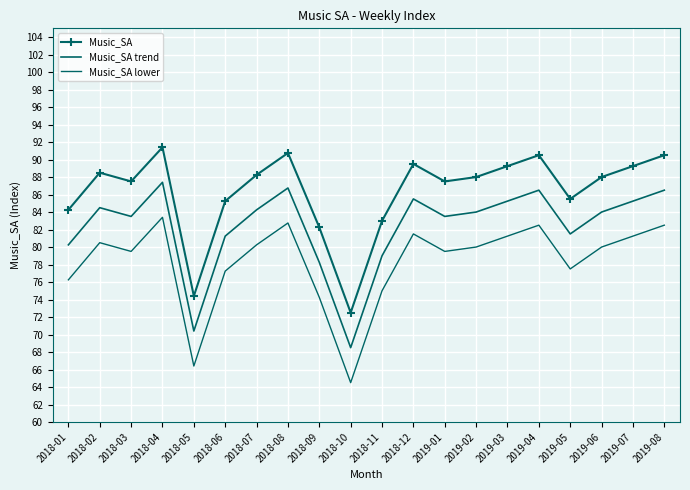

True or false: Music_SA trend and Music_SA intersect in this chart.

False